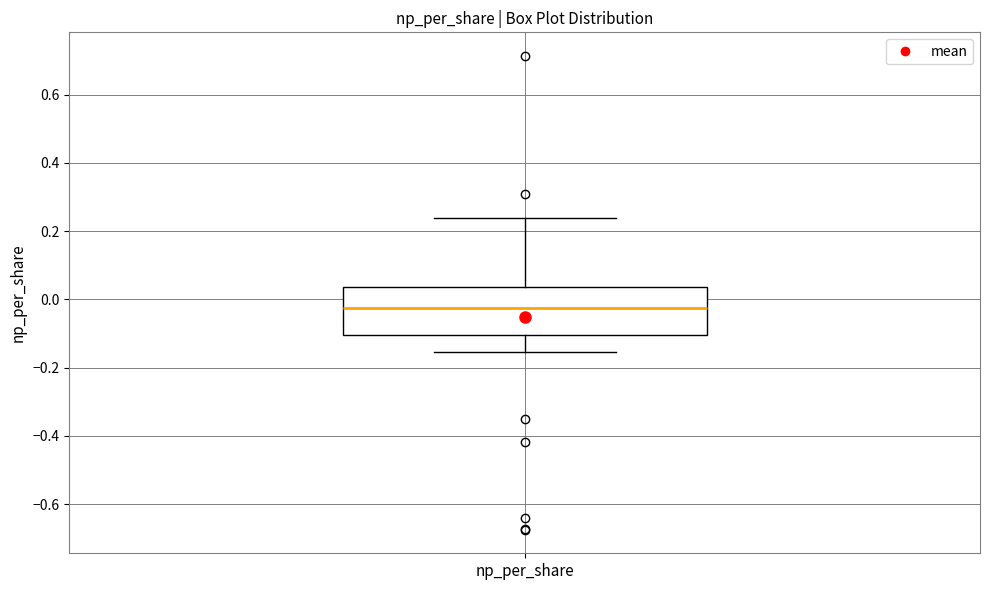

Transcribe this box plot: give where the median line is, the range the box spans, and where the two whiskers end, as read against the y-axis. The values are not printed on the chart, so give them approximately, as read against the axis.

median -0.02, box -0.10 to 0.04, whiskers -0.16 to 0.24